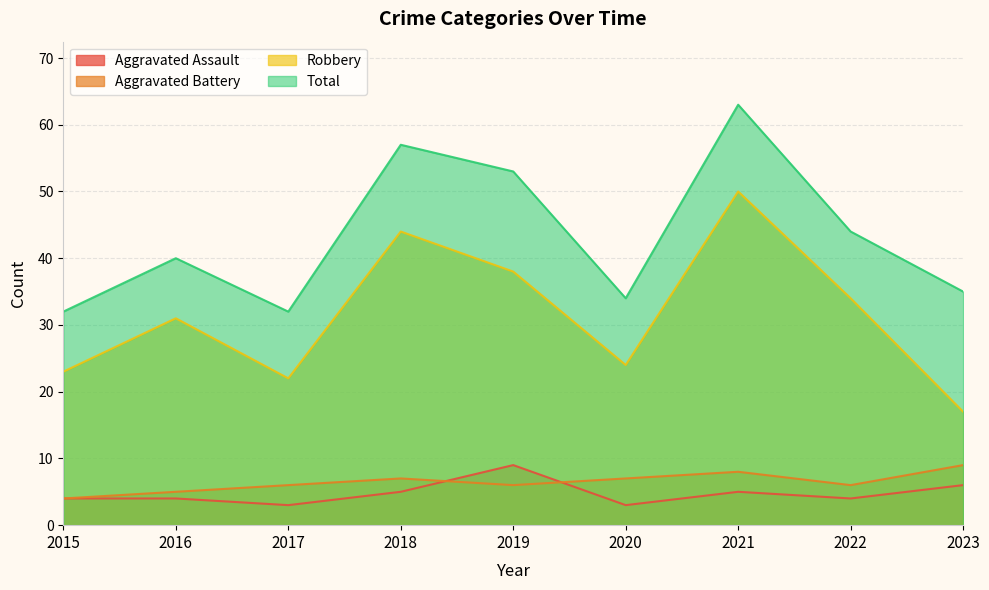

What is the sum of all Total values?

390